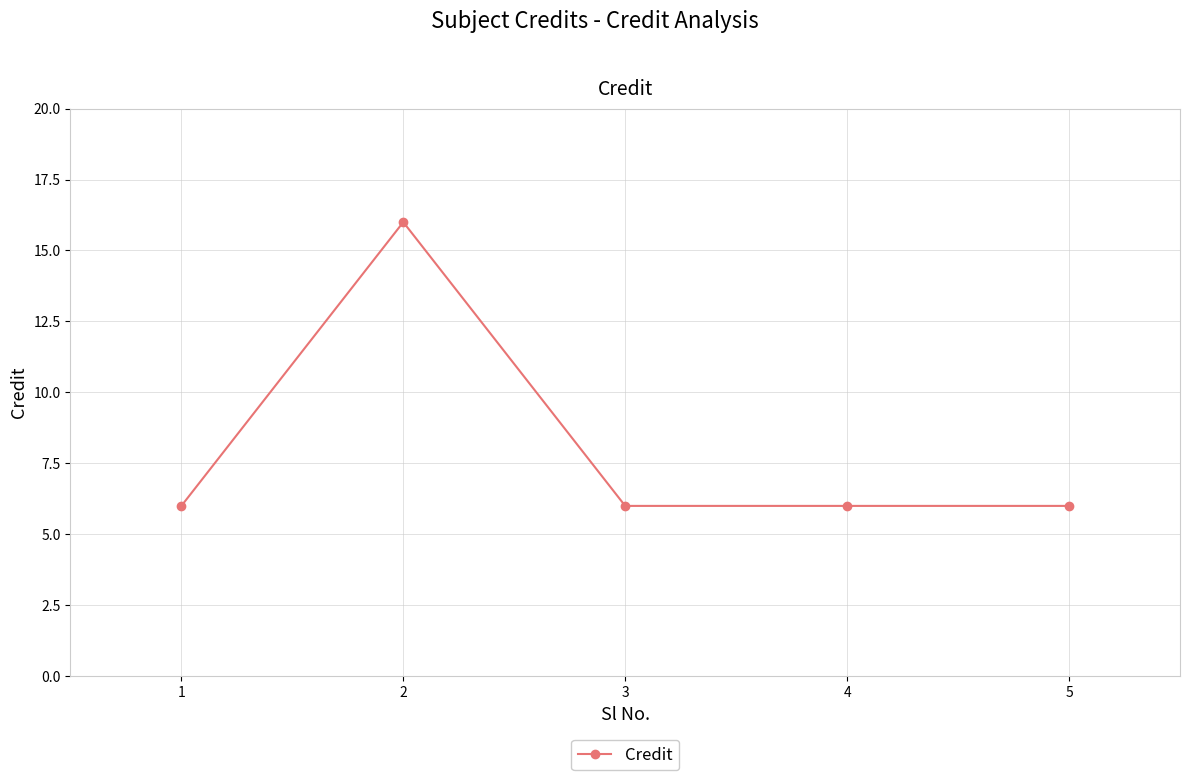

What value does the data have at 3?

6